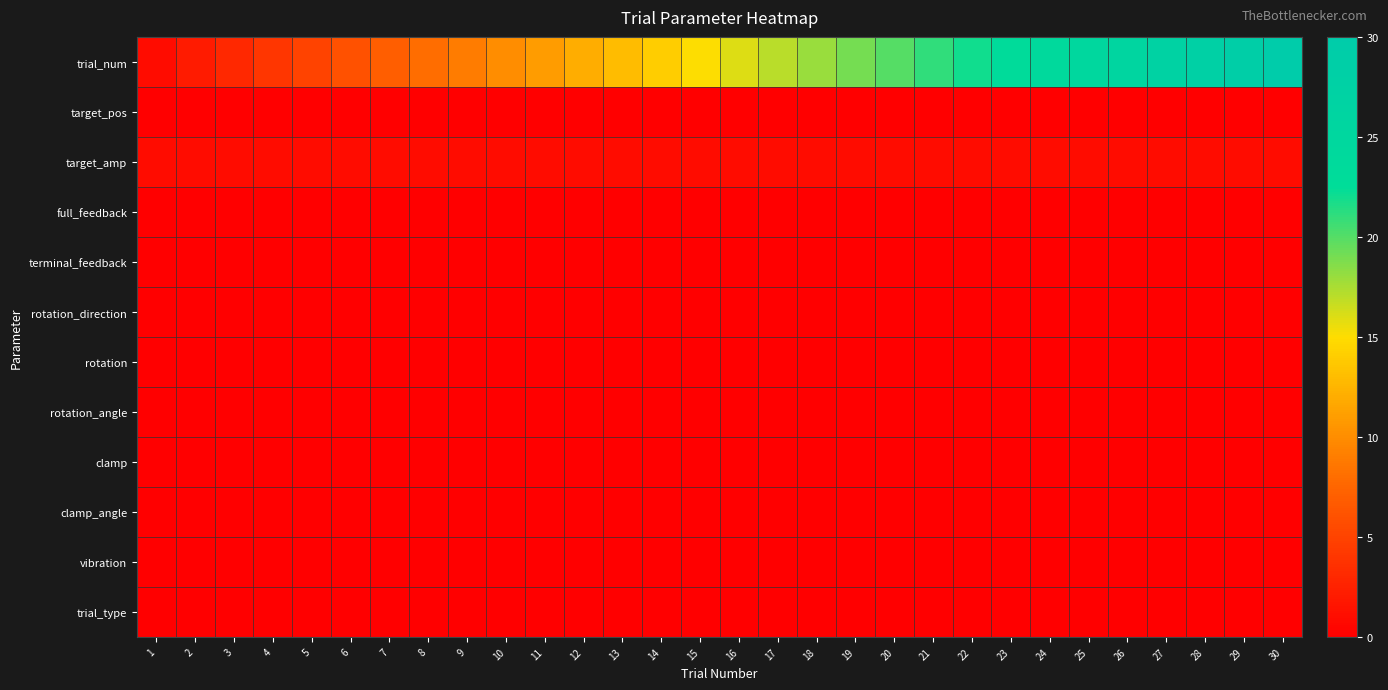

At which category is the sum across all series the highest?

30